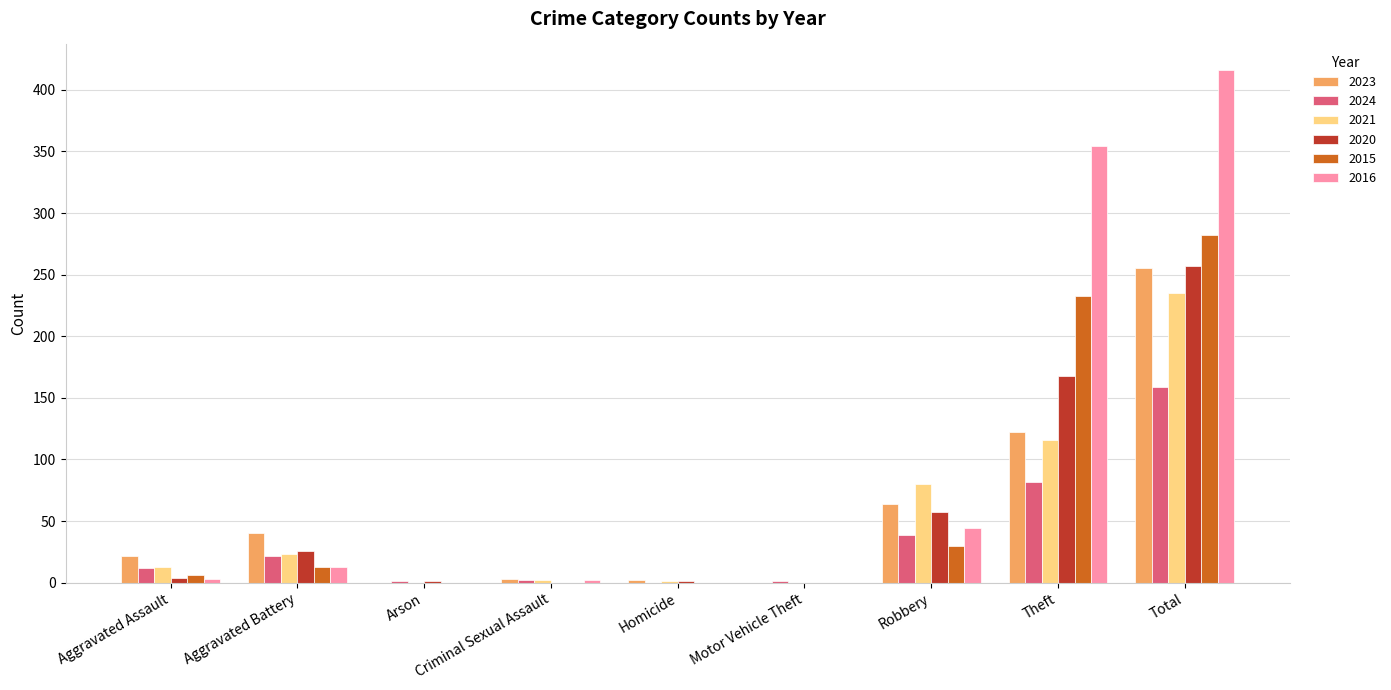

Is the value of 2016 at Total greater than the value of 2021 at Theft?

Yes